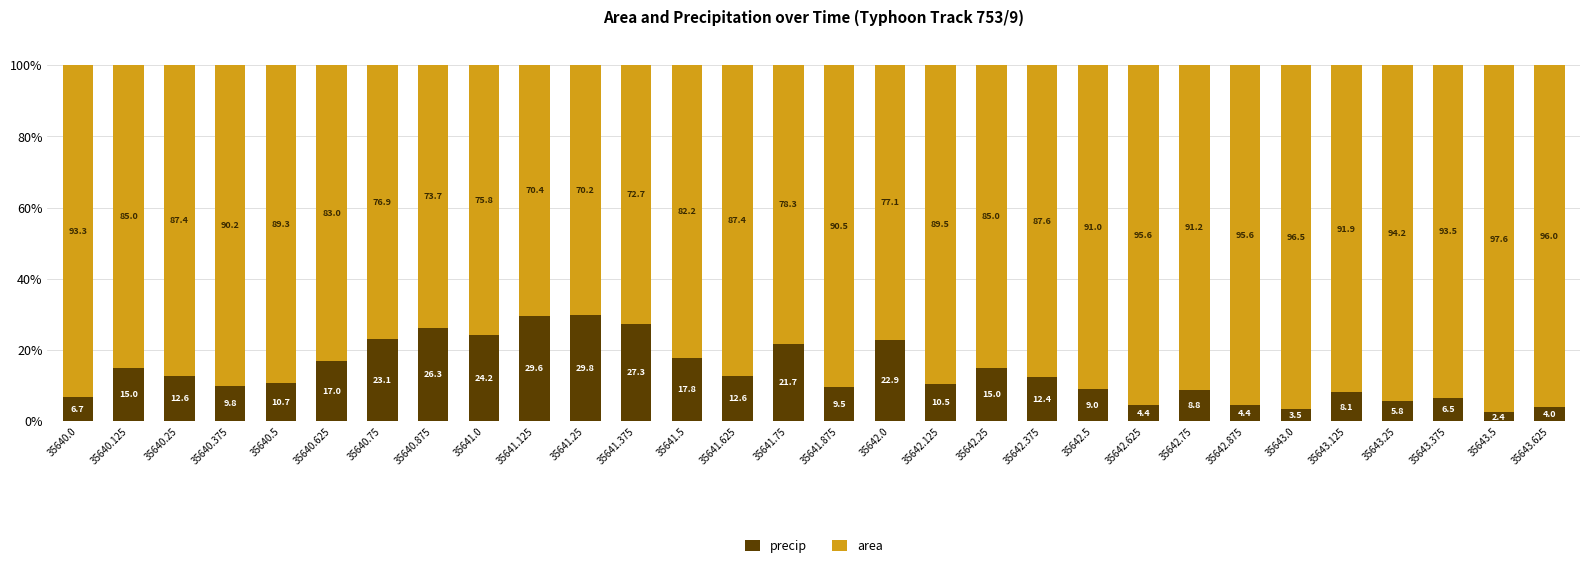

What is the sum of all precip values?

411.5